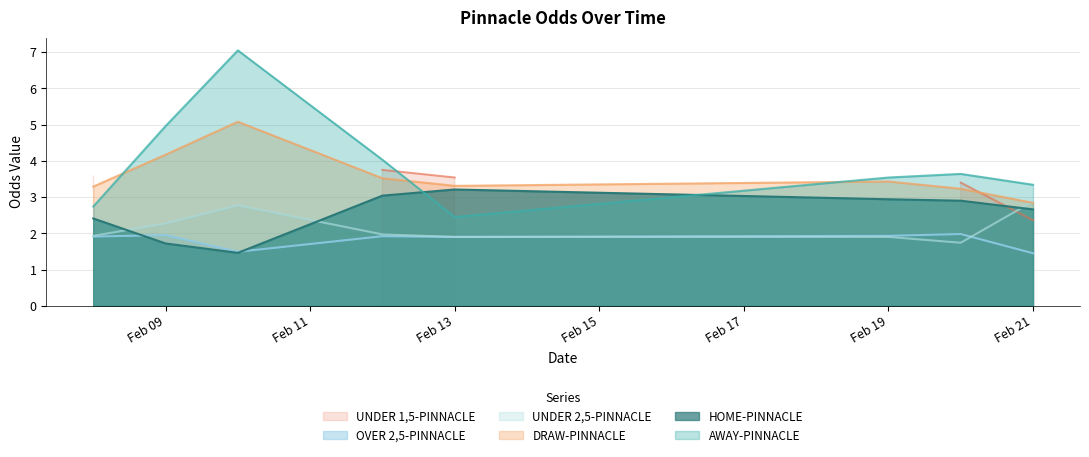

Count the number of categories in the chart.

8